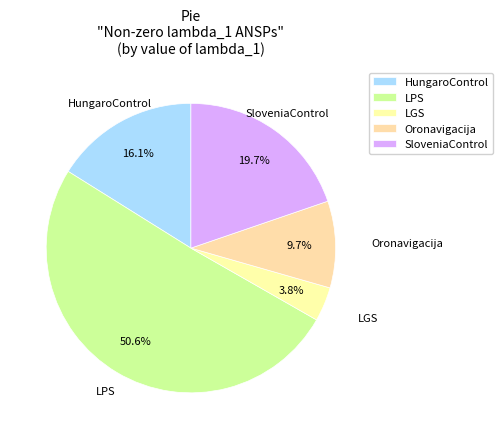

Count the number of slices in the pie.

5